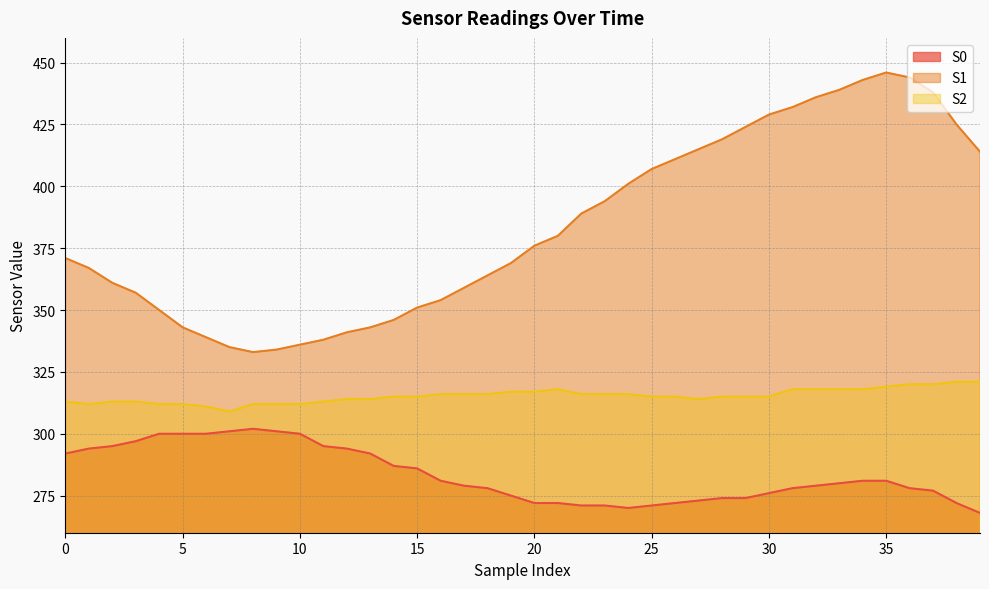

True or false: S1 and S2 intersect in this chart.

False